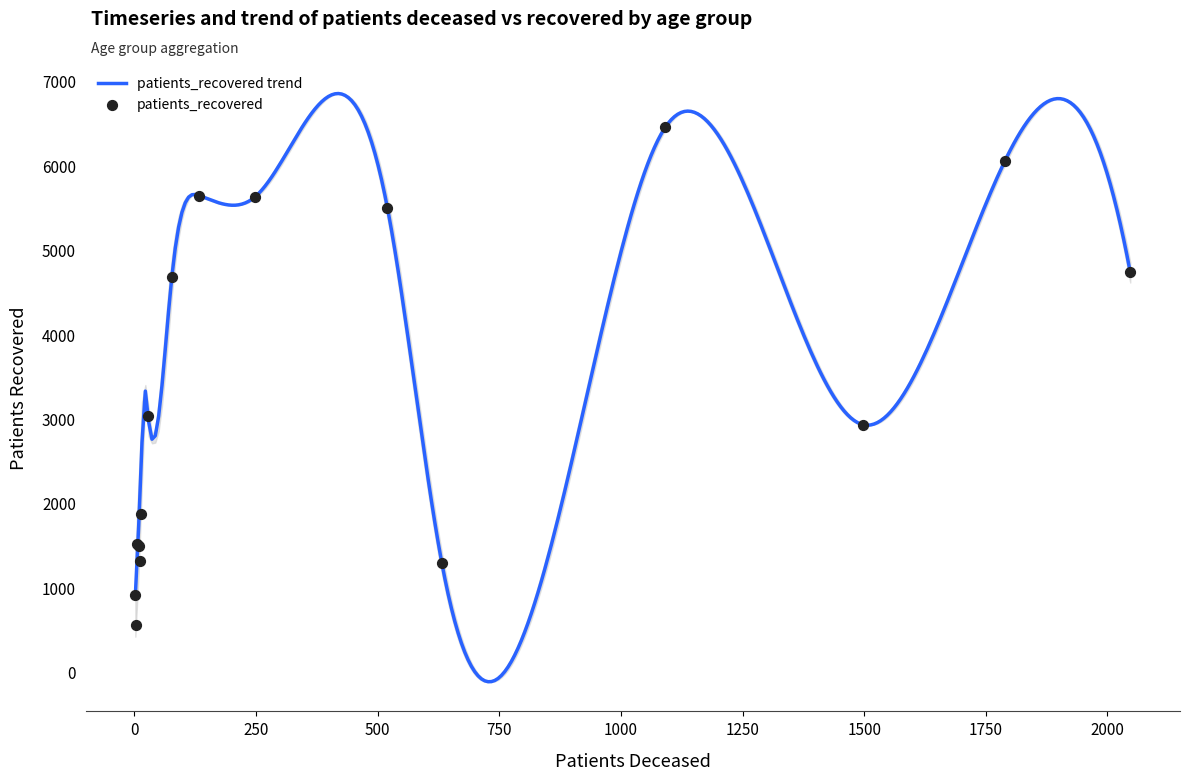

What is the highest value of the patients_recovered trend series?

6850.3